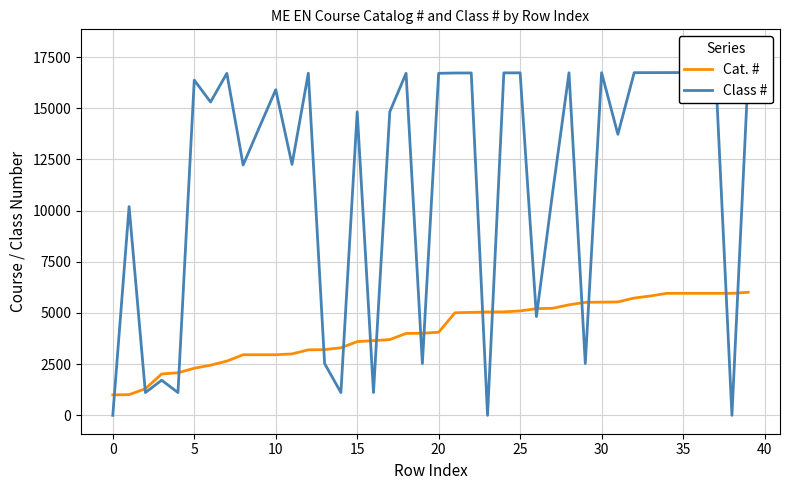

At which category is the sum across all series the highest?

36